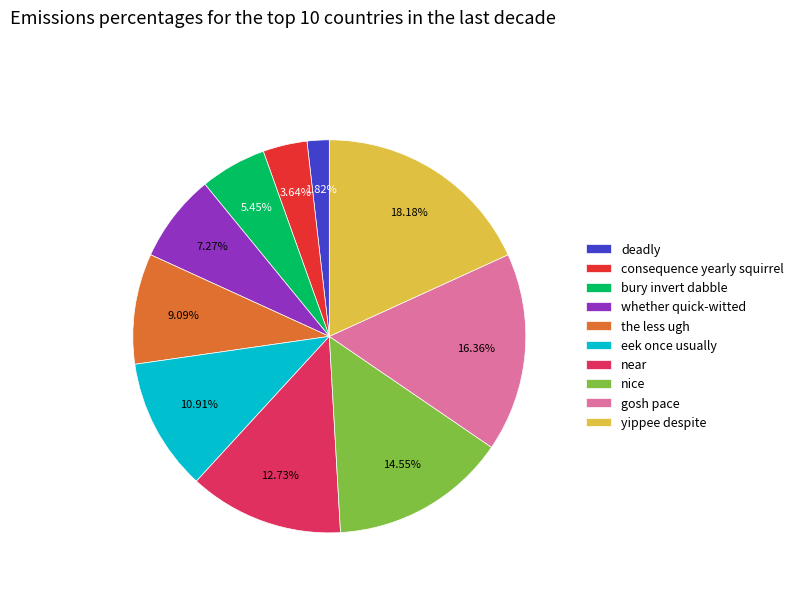

Rank the categories by value from highest to lowest.

yippee despite, gosh pace, nice, near, eek once usually, the less ugh, whether quick-witted, bury invert dabble, consequence yearly squirrel, deadly